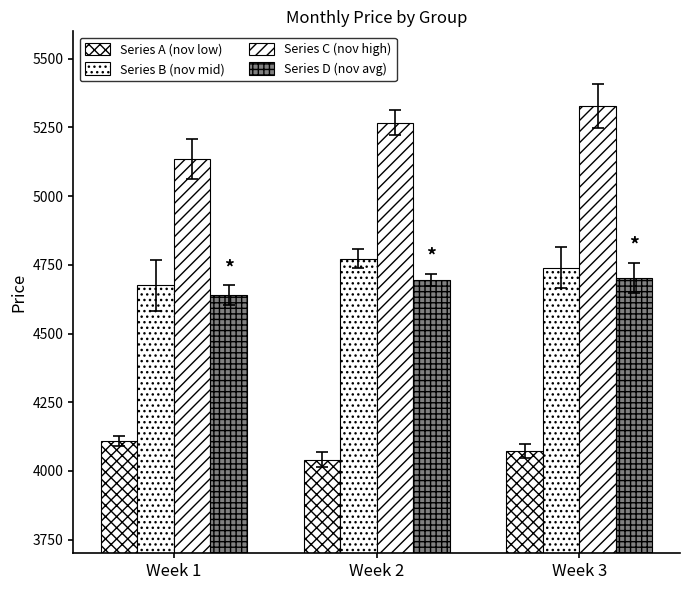

Are the bars horizontal?

No